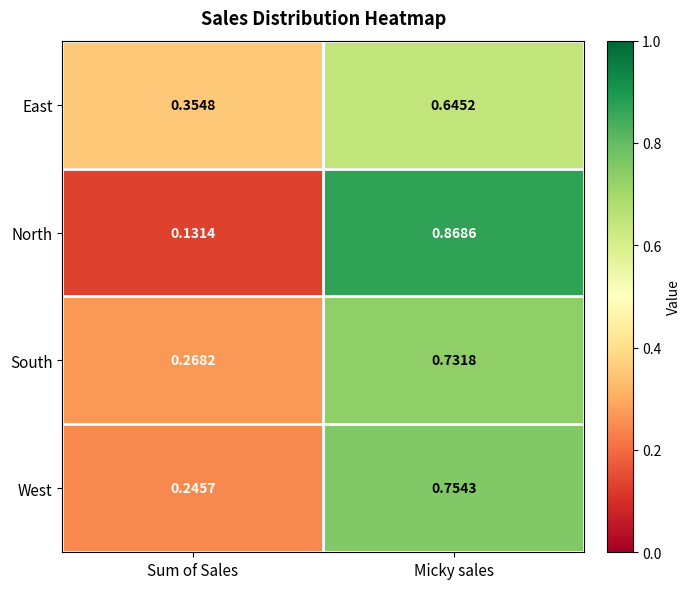

Rank the series at Micky sales from lowest to highest value.

East, South, West, North